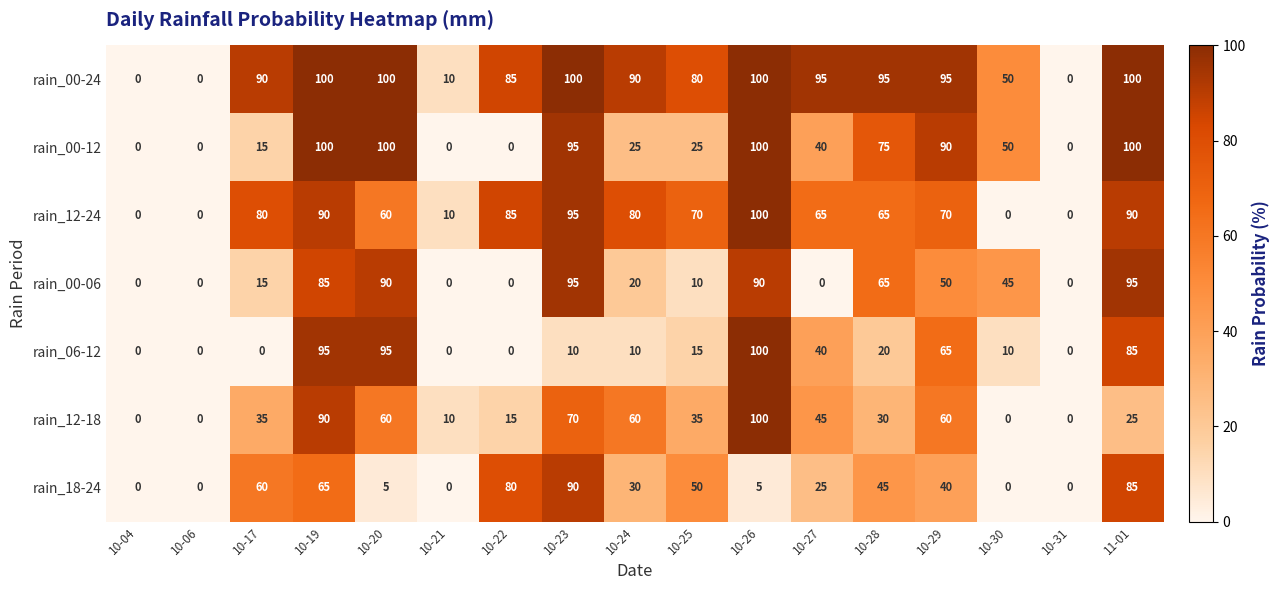

At how many categories does at least one series exceed 43?

13